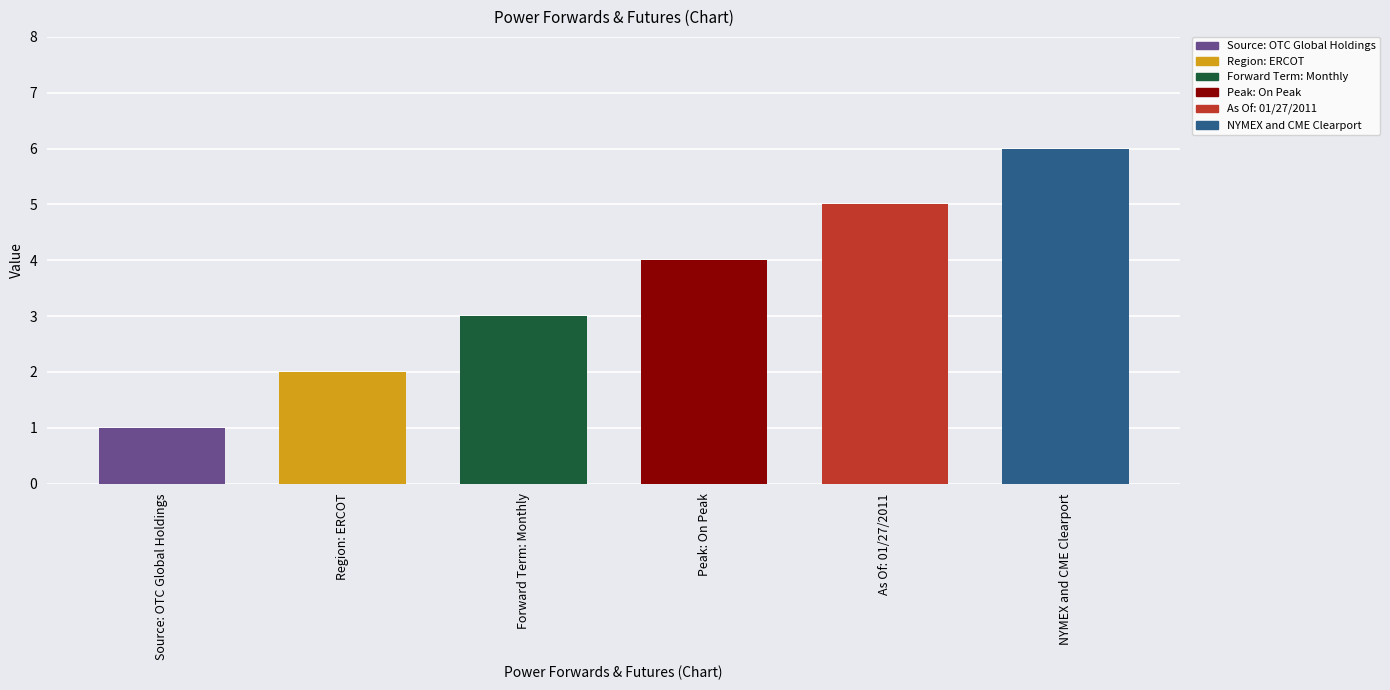

Reading left to right, extract all data points from this chart.

Source: OTC Global Holdings=1	Region: ERCOT=2	Forward Term: Monthly=3	Peak: On Peak=4	As Of: 01/27/2011=5	NYMEX and CME Clearport=6